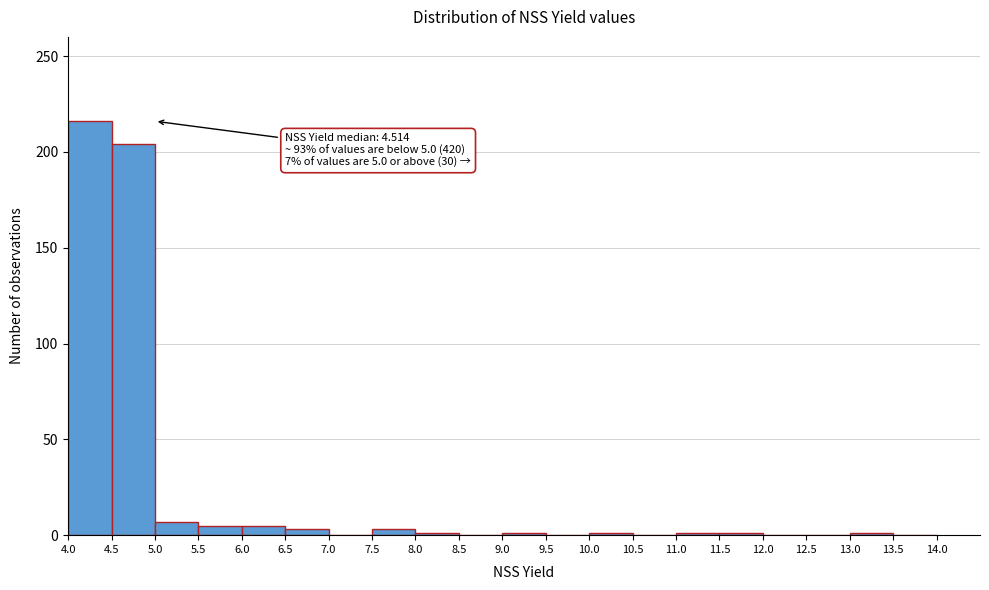

Which range on the x-axis has the tallest bar?

4.0 to 4.5